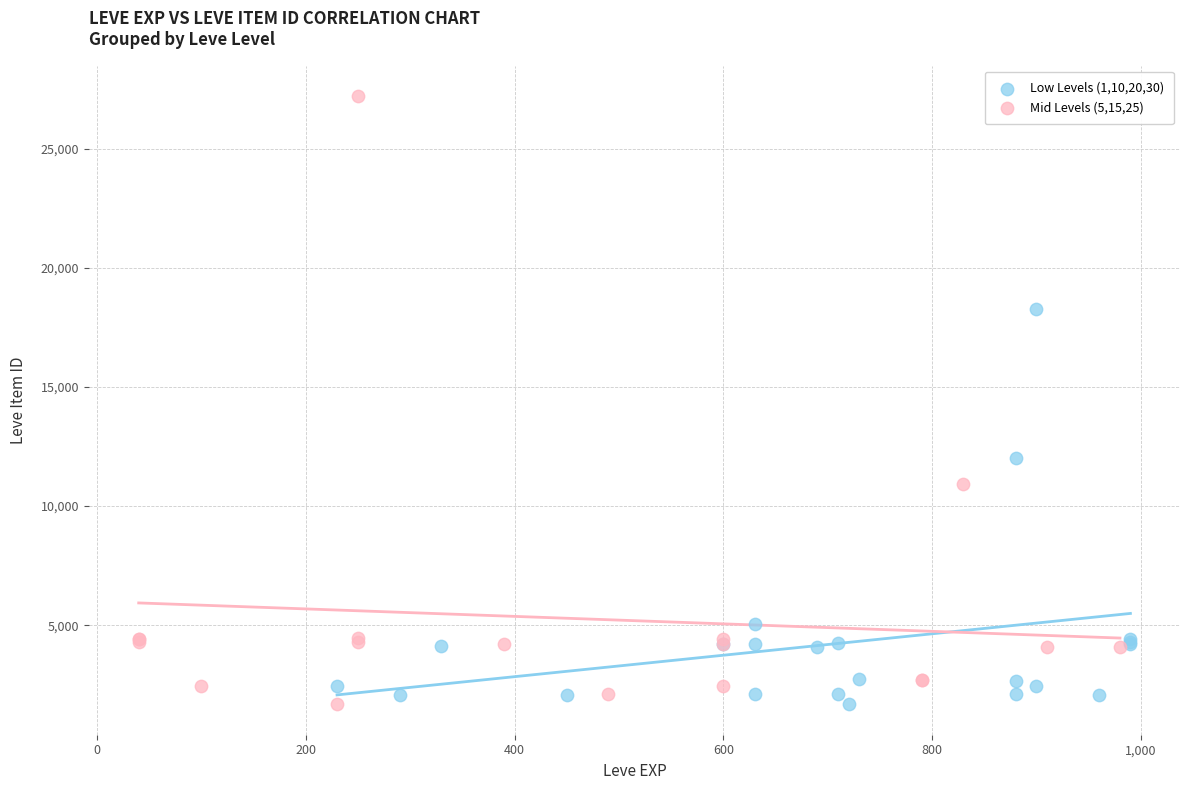

Which series has the largest Y range (max minus min)?

Mid Levels (5,15,25)